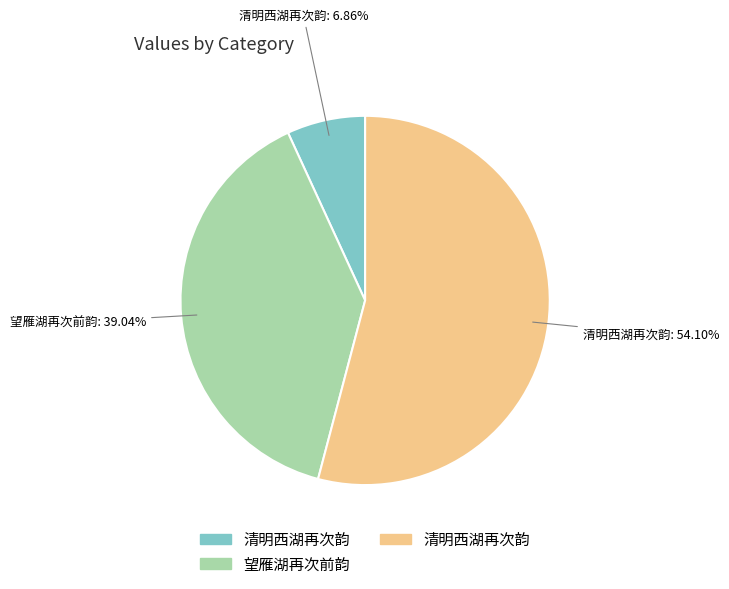

Is there any slice that represents more than half of the pie?

Yes